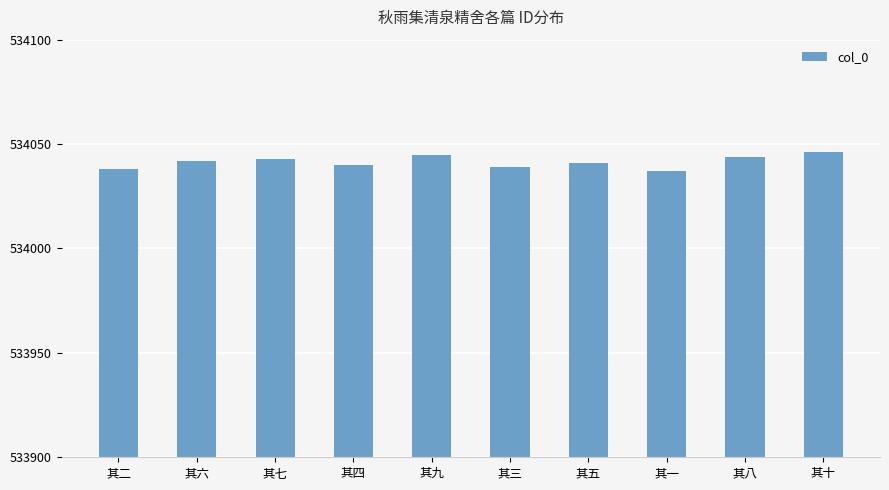

What is the smallest value displayed?

534037